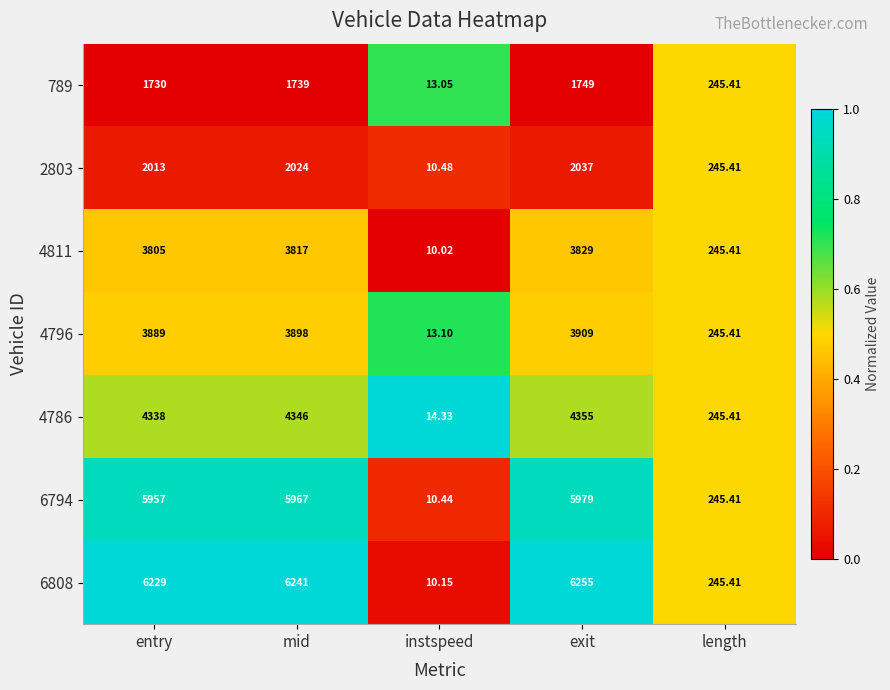

At which label is 4796 closest to 1961?

length